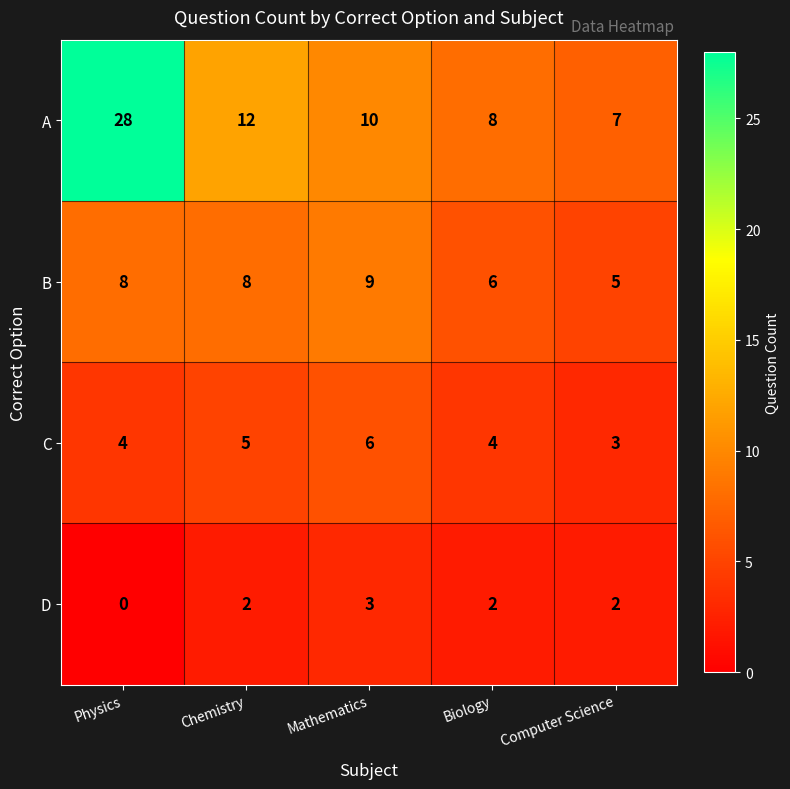

What is the lowest value of the C series?

3